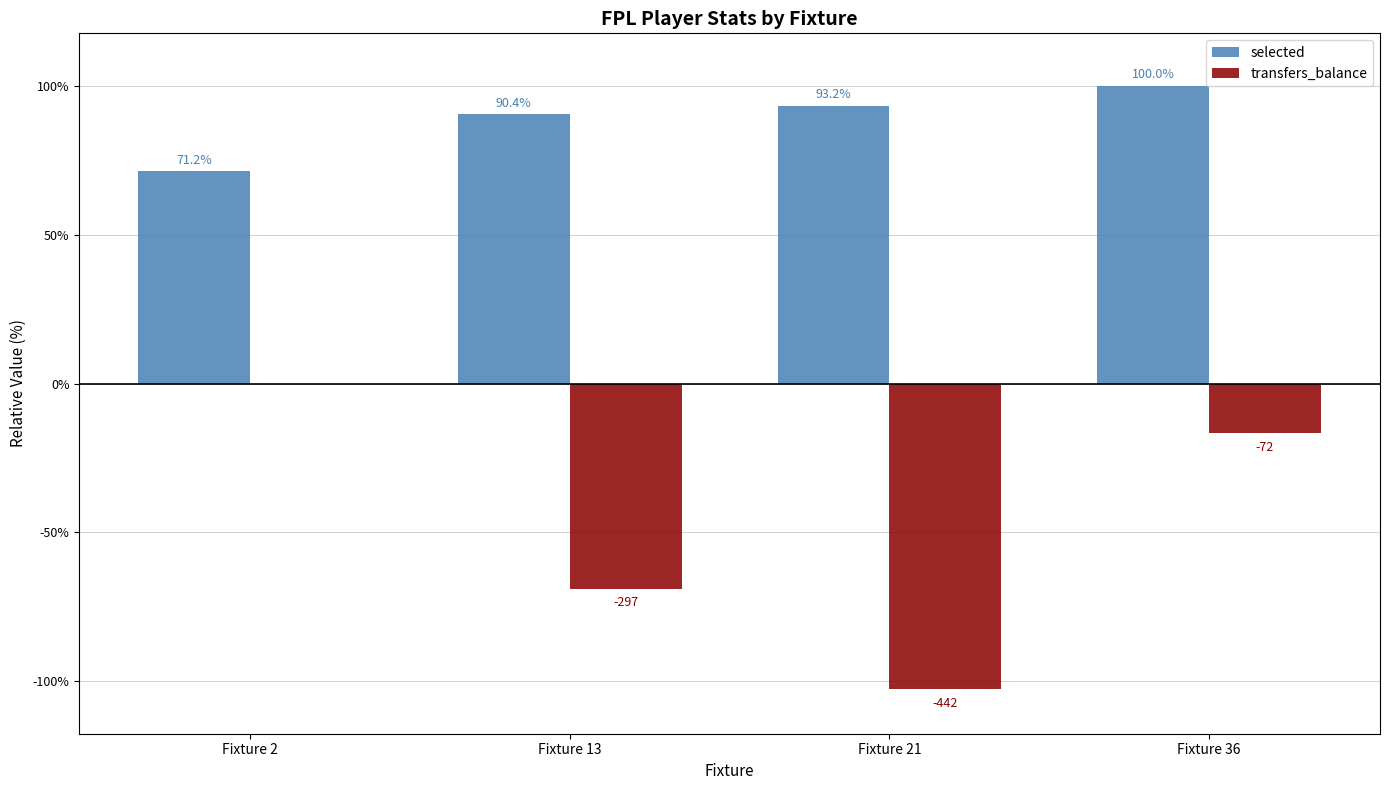

Which series has the largest range (max minus min)?

transfers_balance